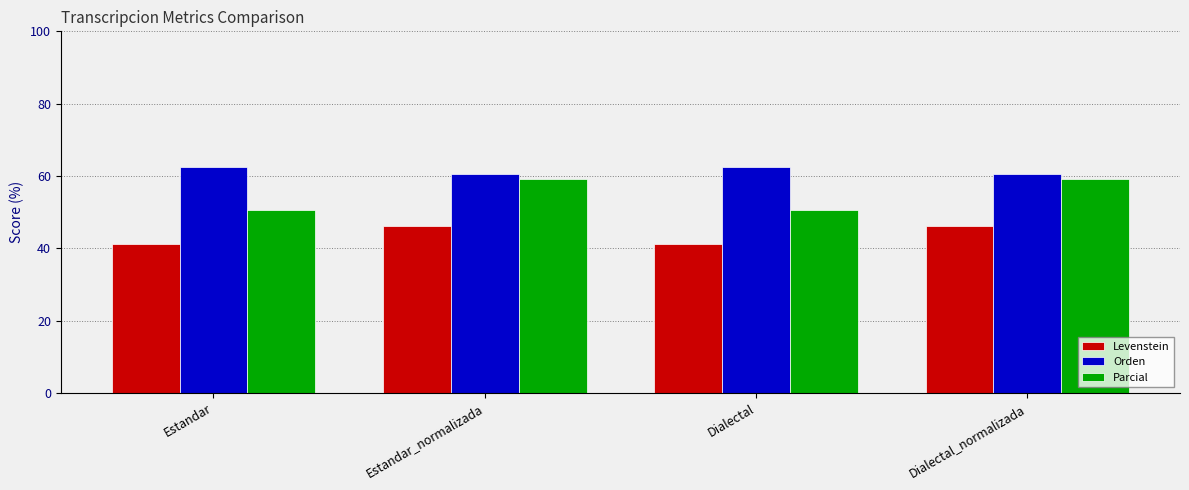

Which series has the largest total across all categories?

Orden